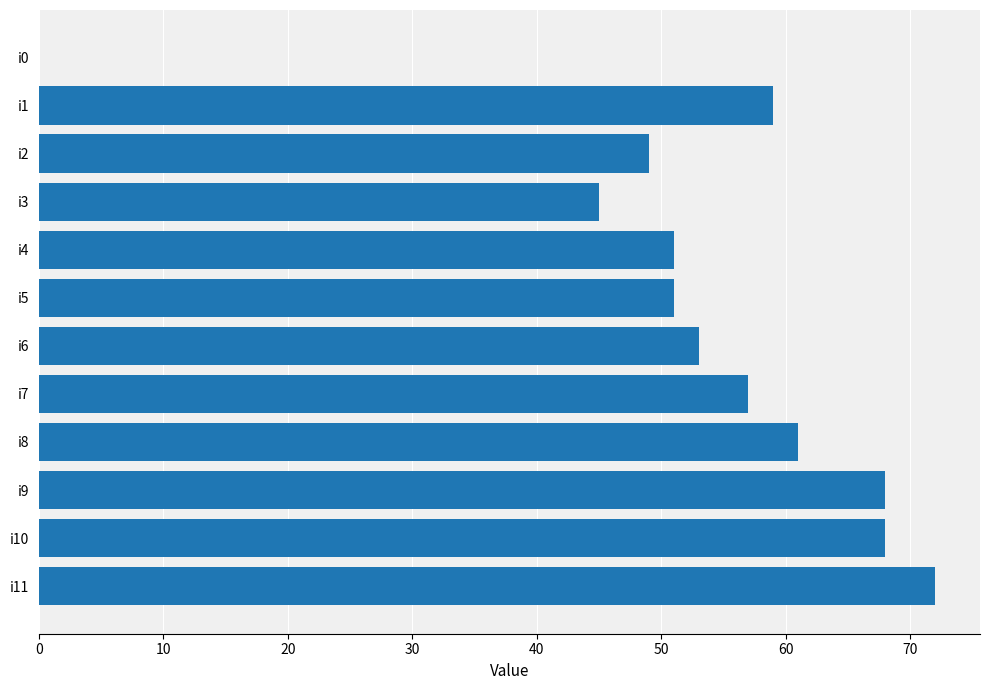

What is the greatest value displayed?

72